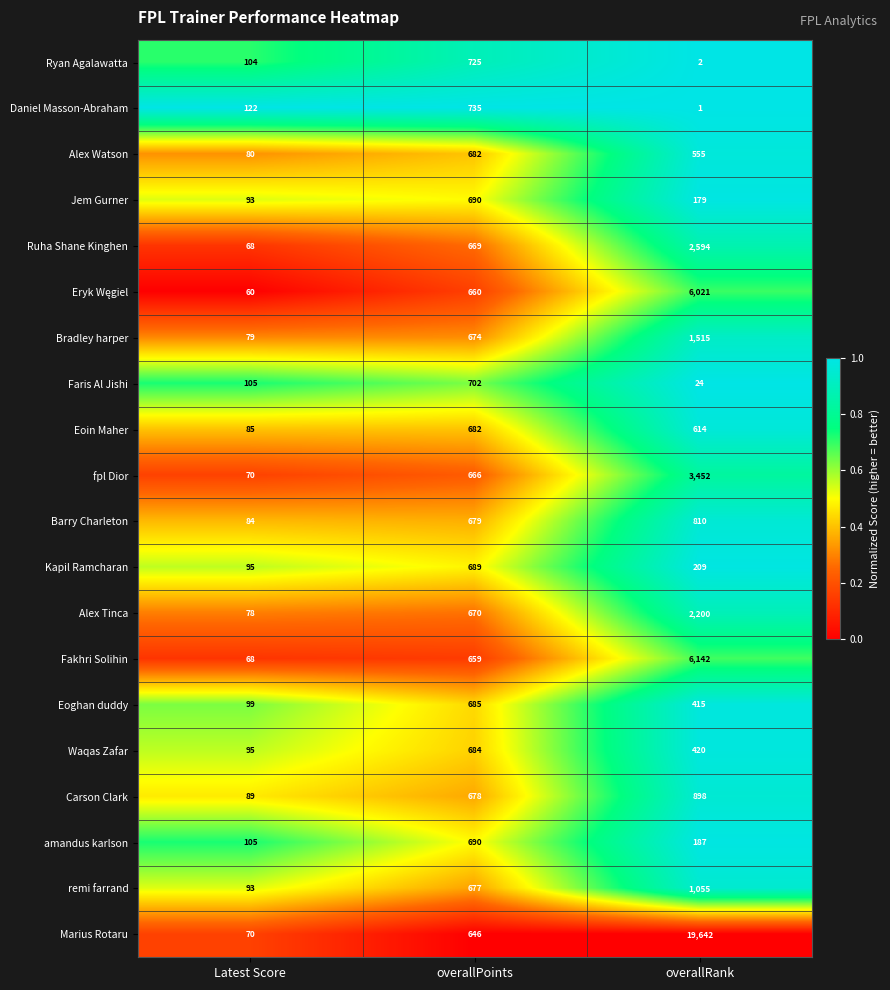

What is the total value across all series at Latest Score?

1742